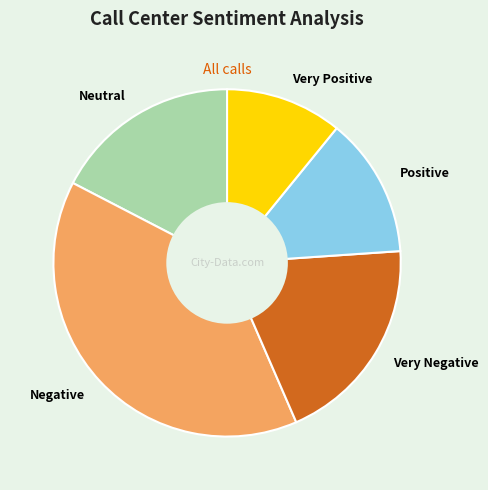

Combined, do Positive and Neutral account for over 50%?

No